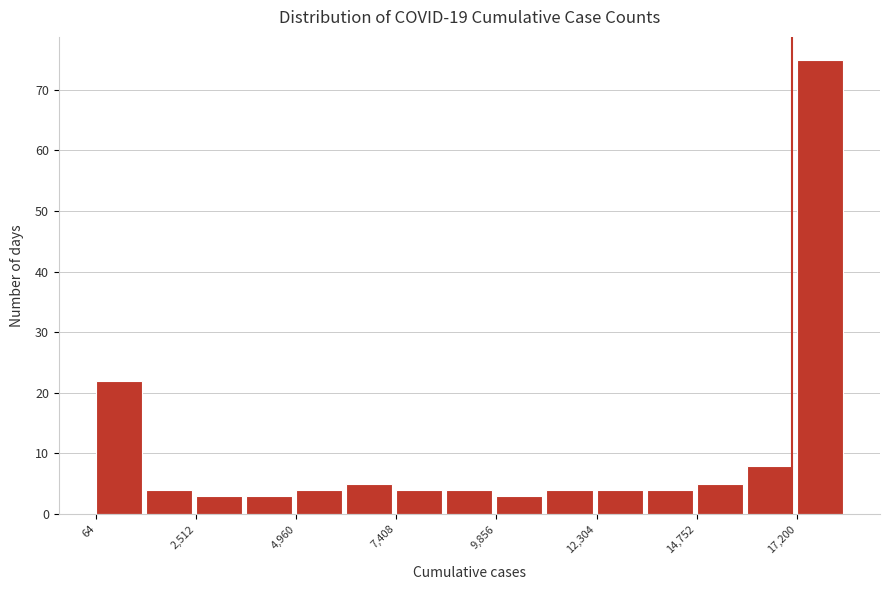

Around what value on the x-axis is the tallest bar? Give the approximate position of its centre, as read against the axis.

18000